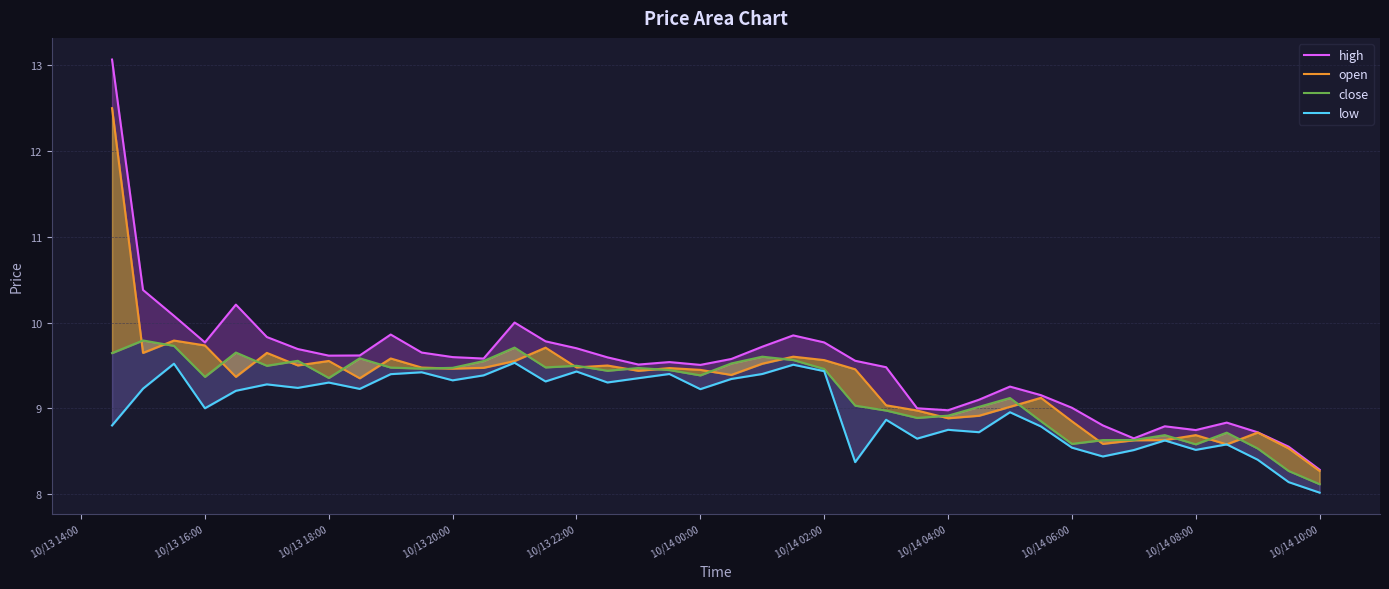

How many interior local peaks does the high series have?

8